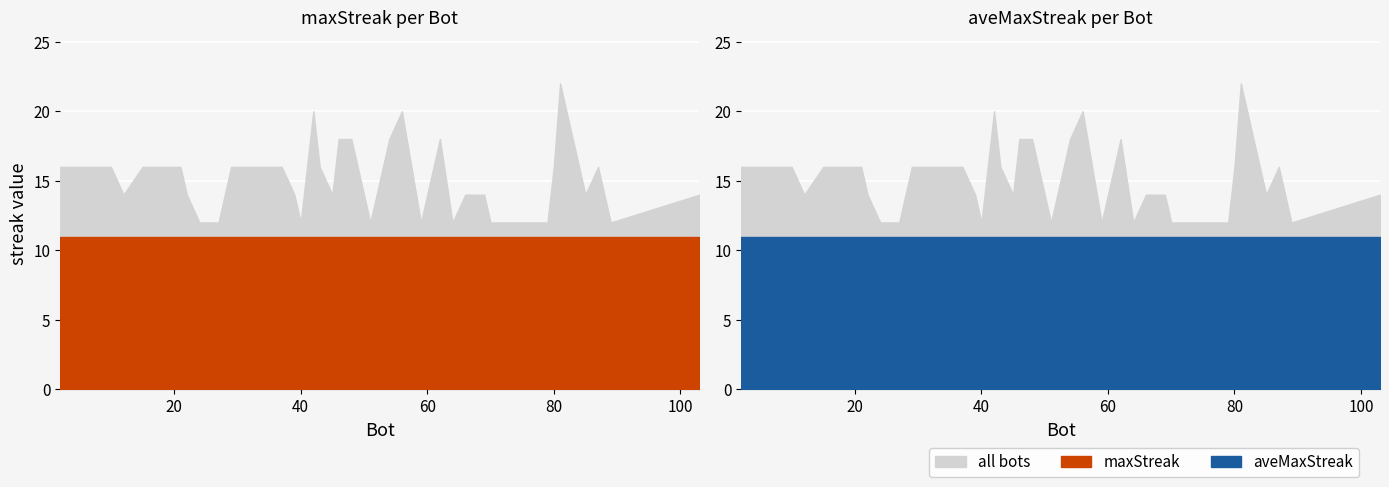

Where is aveMaxStreak nearest to the value 10?

2